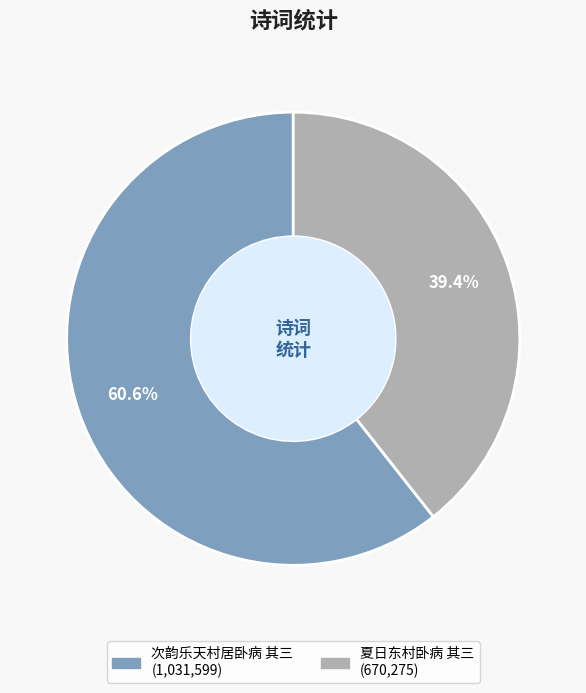

Does 夏日东村卧病 其三 account for over 50% of the chart?

No